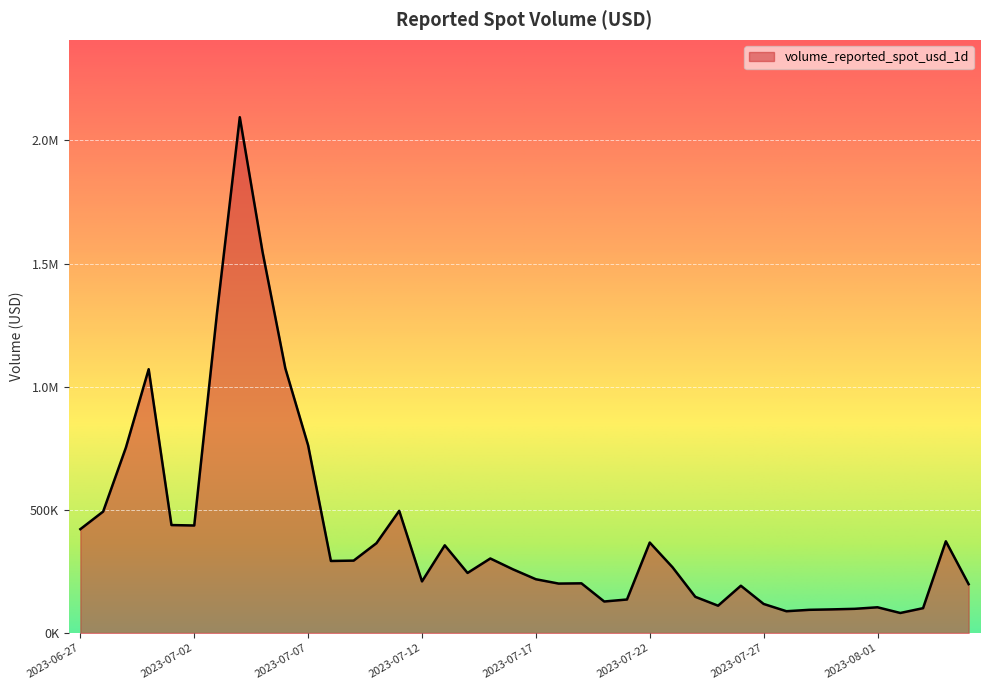

Does the chart display data point markers on the line(s)?

No